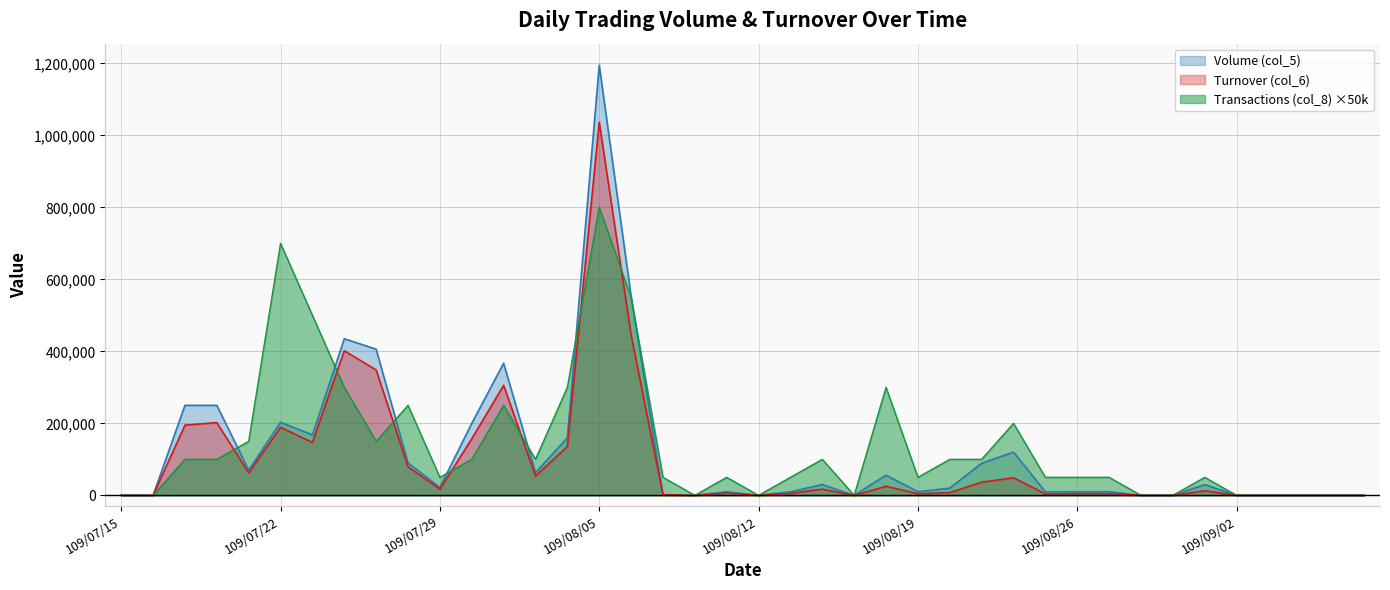

At which label does Turnover (col_6) first exceed 12600?

109/07/17